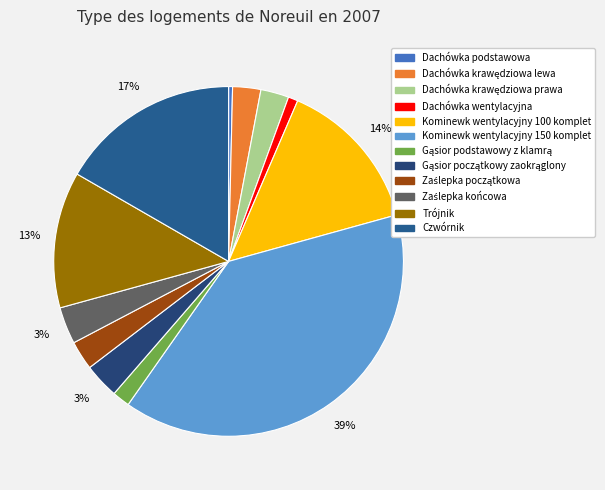

How much of the chart is everything except Gąsior podstawowy z klamrą?

98.4%